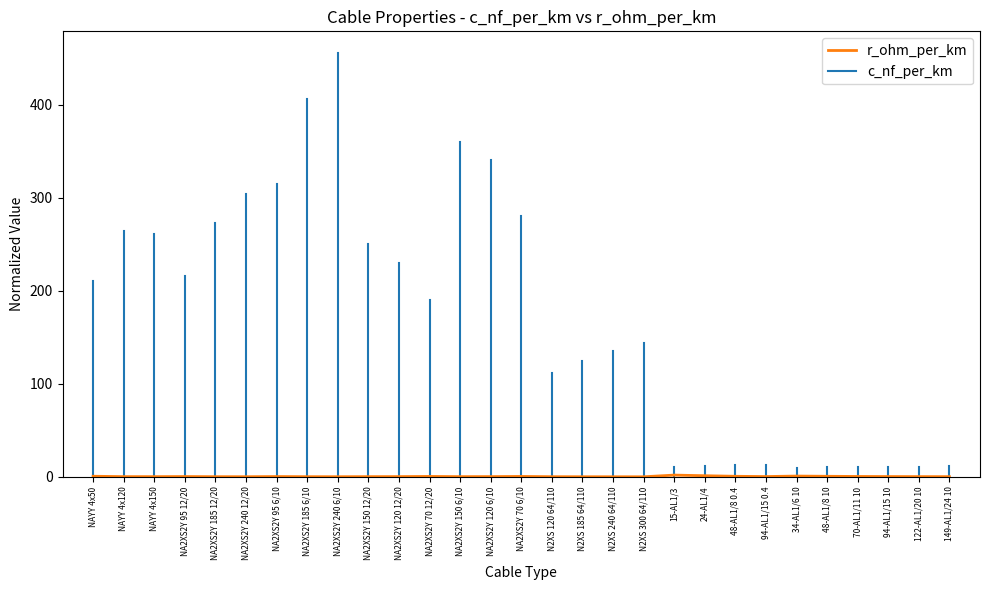

True or false: the data shows 0.2 at NA2XS2Y 150 12/20.

True